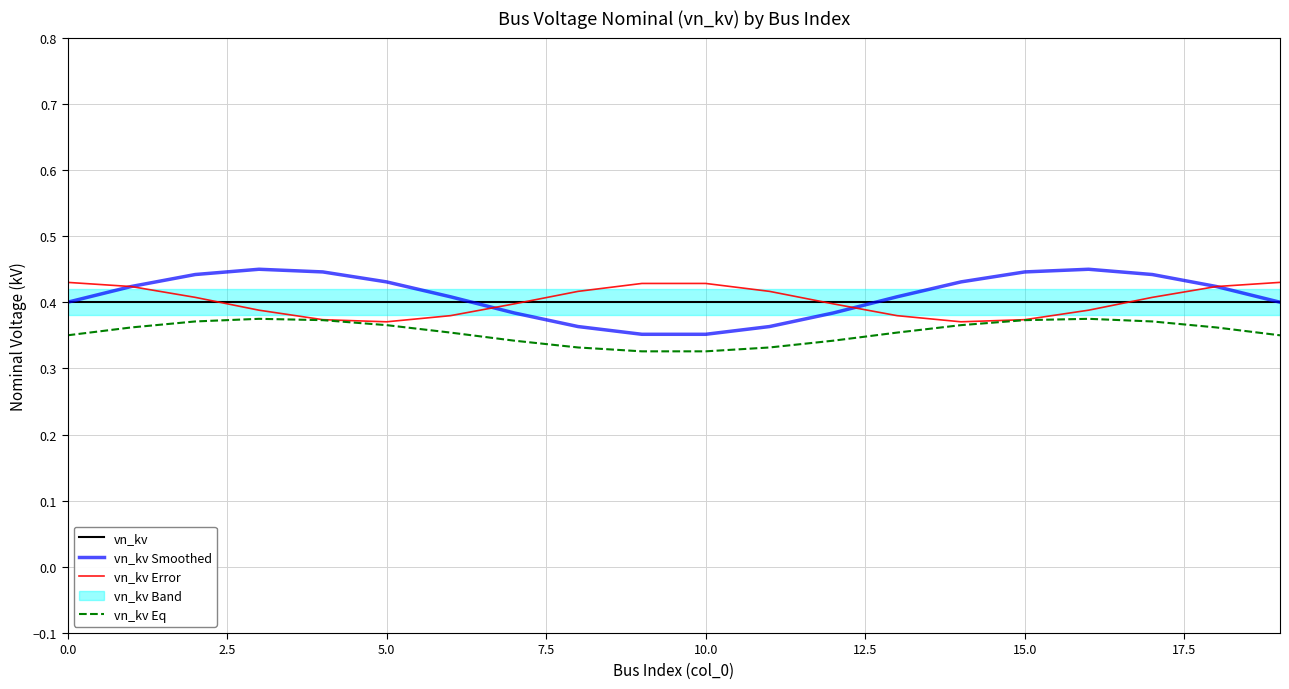

Reading left to right, transcribe all the data shown in this chart.

vn_kv: 0.4	0.4	0.4	0.4	0.4	0.4	0.4	0.4	0.4	0.4	0.4	0.4	0.4	0.4	0.4	0.4	0.4	0.4	0.4	0.4
vn_kv Smoothed: 0.4	0.4	0.4	0.4	0.4	0.4	0.4	0.4	0.4	0.4	0.4	0.4	0.4	0.4	0.4	0.4	0.4	0.4	0.4	0.4
vn_kv Error: 0.4	0.4	0.4	0.4	0.4	0.4	0.4	0.4	0.4	0.4	0.4	0.4	0.4	0.4	0.4	0.4	0.4	0.4	0.4	0.4
vn_kv Eq: 0.4	0.4	0.4	0.4	0.4	0.4	0.4	0.3	0.3	0.3	0.3	0.3	0.3	0.4	0.4	0.4	0.4	0.4	0.4	0.4